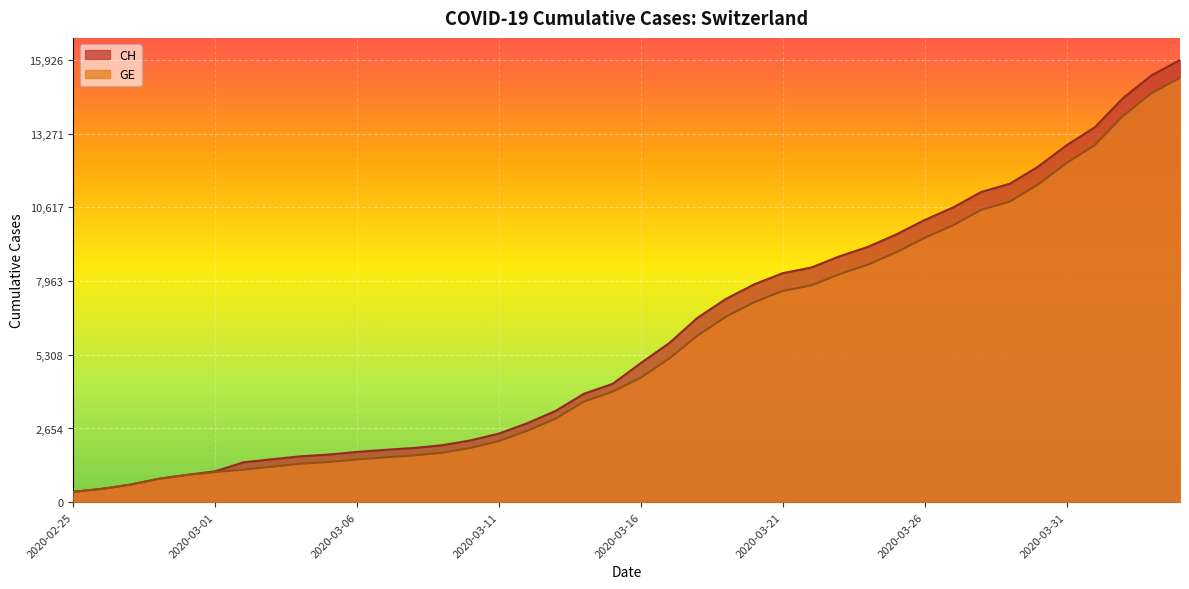

Rank the series by their maximum value, from highest to lowest.

CH, GE